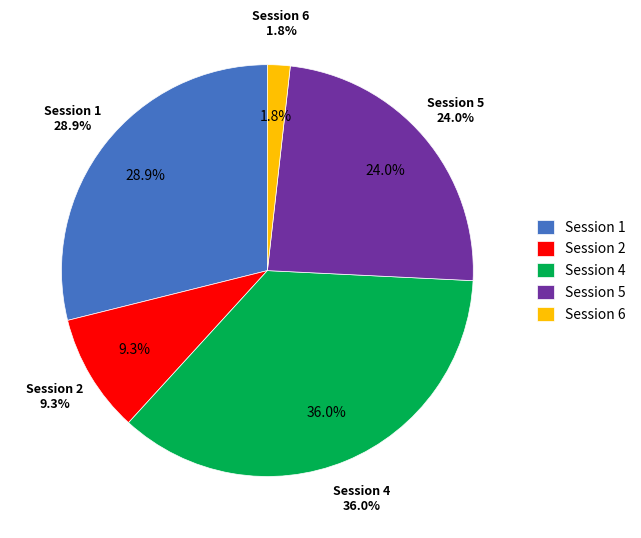

Which category has the biggest portion of the pie?

Session 4